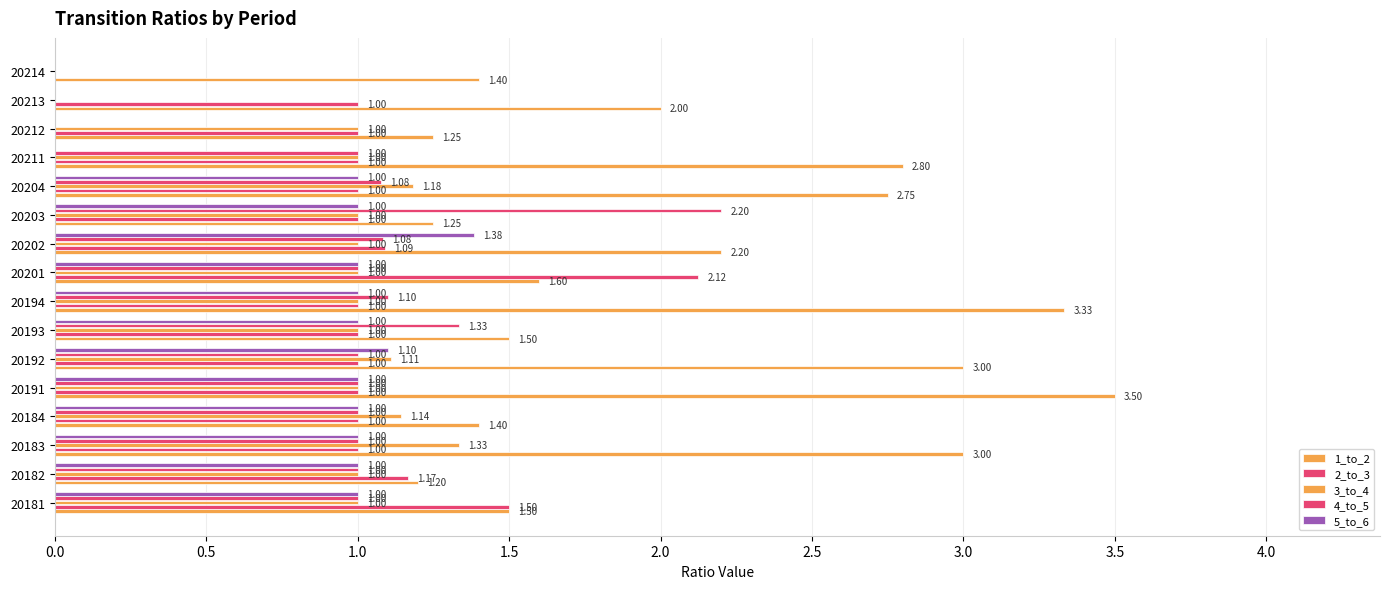

Which series has the widest spread of values?

1_to_2